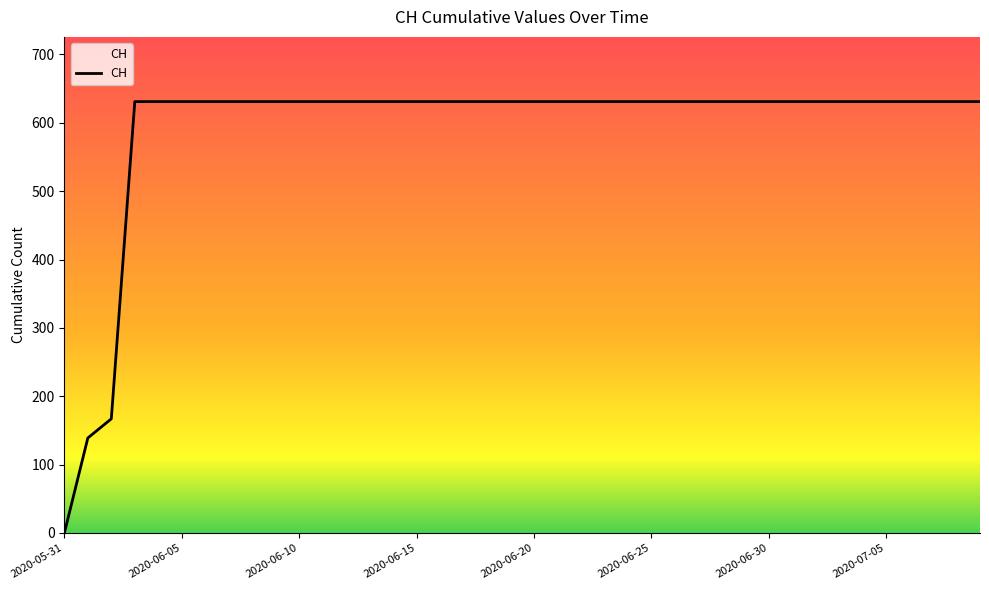

What is the greatest value displayed?

631